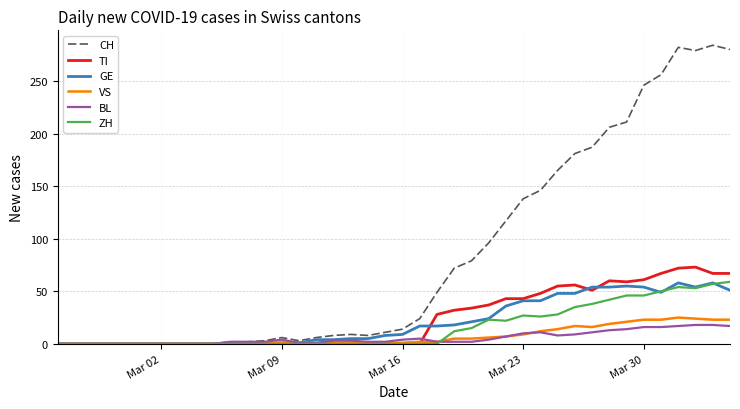

What is the maximum value for CH?

284